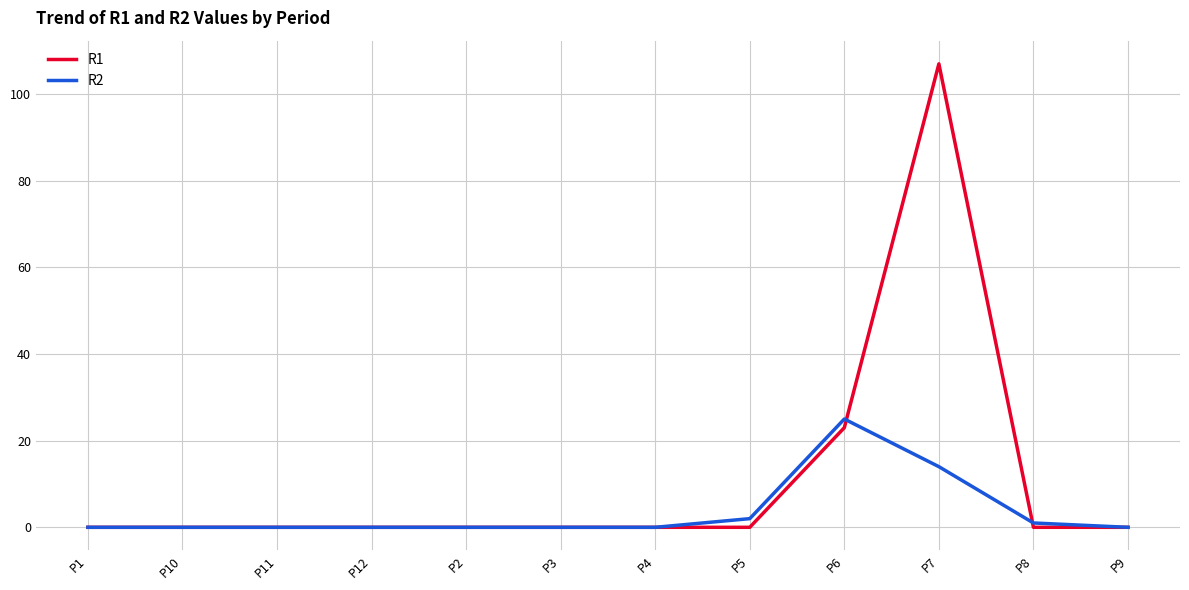

What is the difference between the highest and lowest values at P7?

93